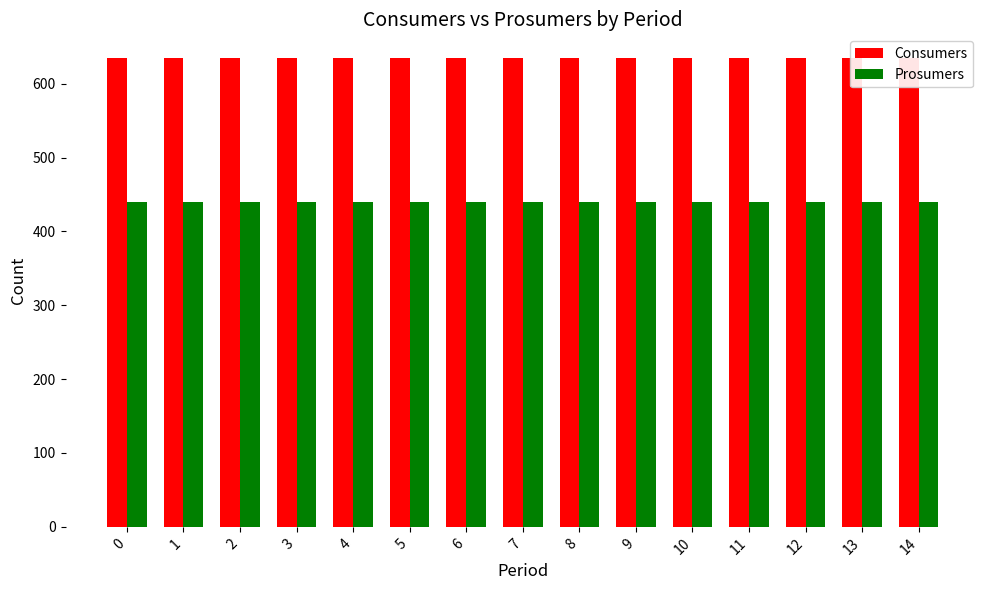

Reading left to right, list all the values displayed in this chart.

Consumers: 635	635	635	635	635	635	635	635	635	635	635	635	635	635	635
Prosumers: 440	440	440	440	440	440	440	440	440	440	440	440	440	440	440